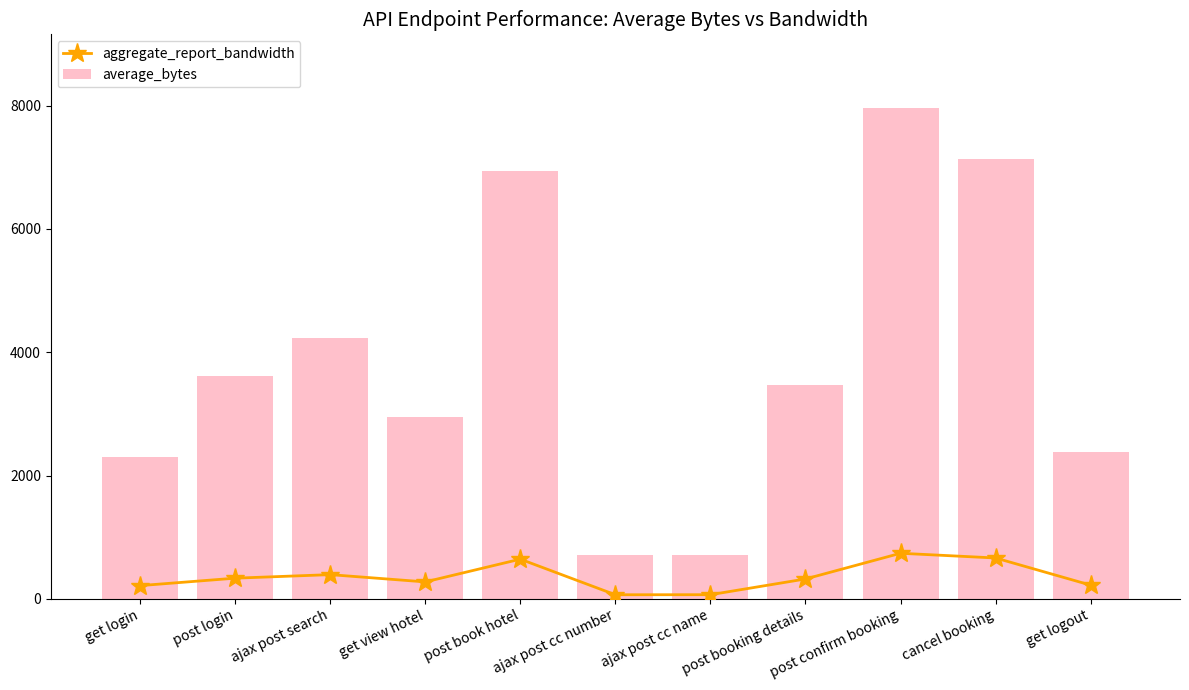

What is the value of the aggregate_report_bandwidth bar at the 11th from the left?

221.6